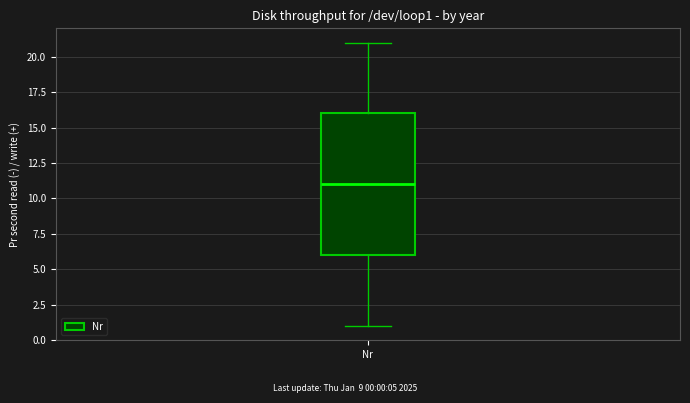

Read this box plot against the y-axis: the position of the median line, the range covered by the box, and the ends of both whiskers. The values are not printed on the chart, so give them approximately, as read against the axis.

median 11, box 6 to 16, whiskers 1 to 21